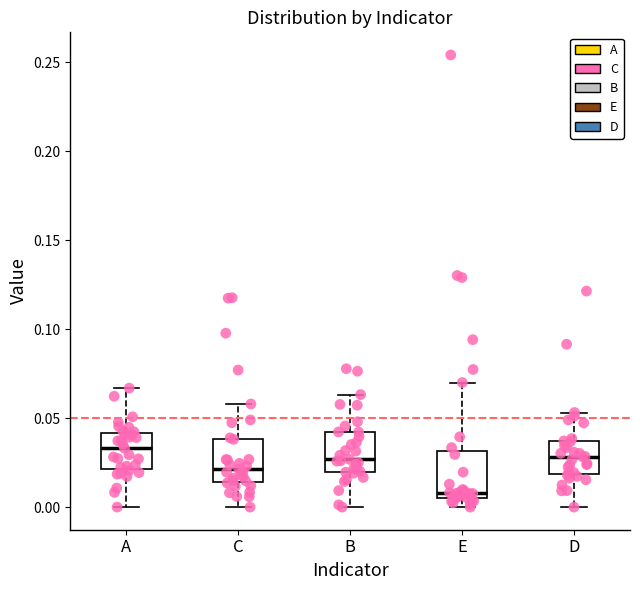

Where does the lower whisker of the box for A end on the y-axis? The values are not printed on the chart, so give them approximately, as read against the axis.

0.000